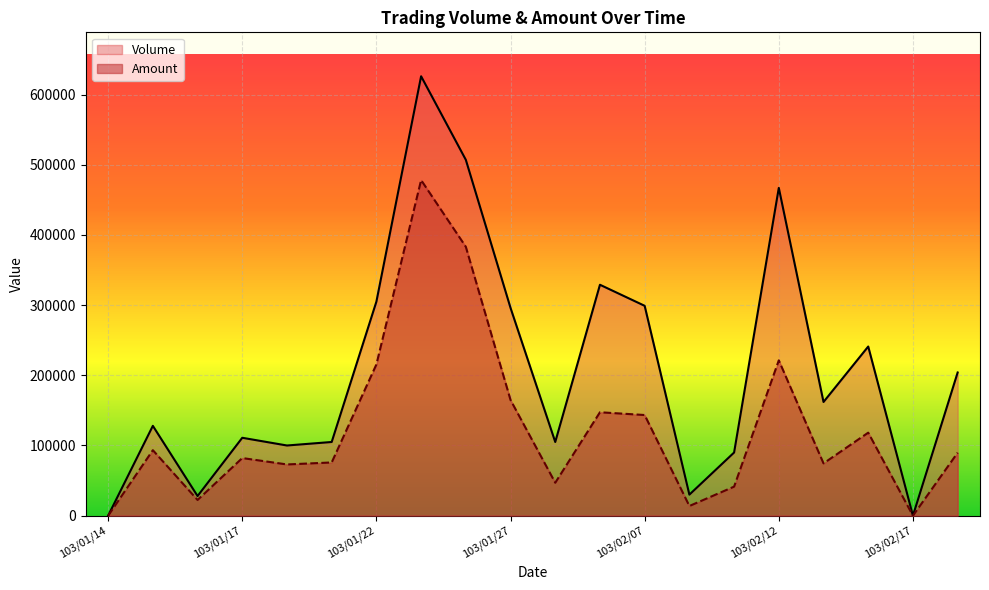

What is the label of the 3rd point from the left?

103/01/16